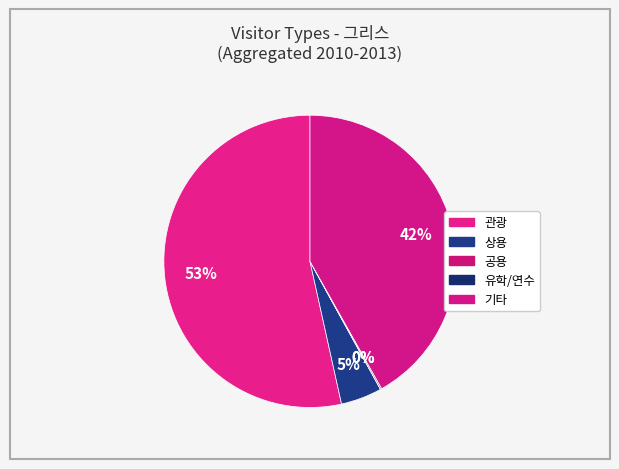

How much of the chart is everything except 유학/연수?

100.0%